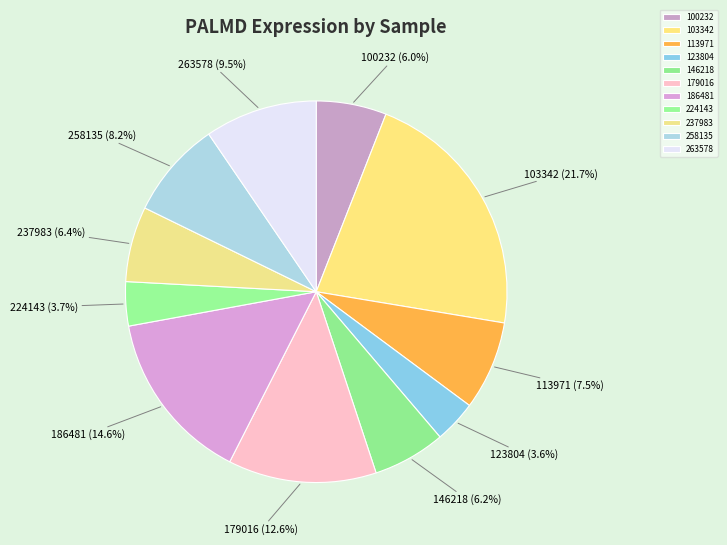

Count the number of slices in the pie.

11